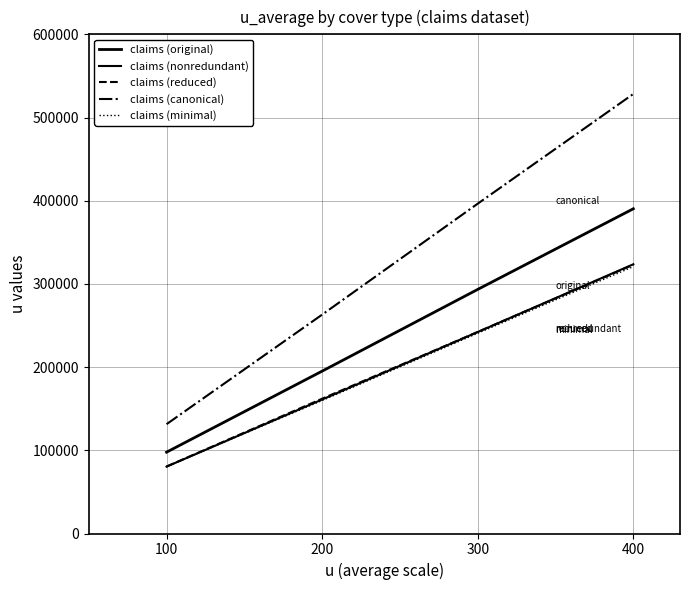

Does the chart display data point markers on the line(s)?

No